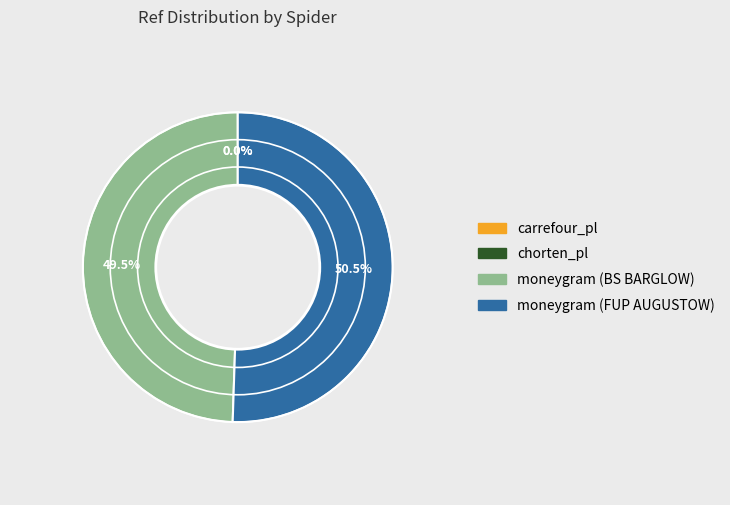

Between moneygram (FUP AUGUSTOW) and moneygram (BS BARGLOW), which is larger?

moneygram (FUP AUGUSTOW)